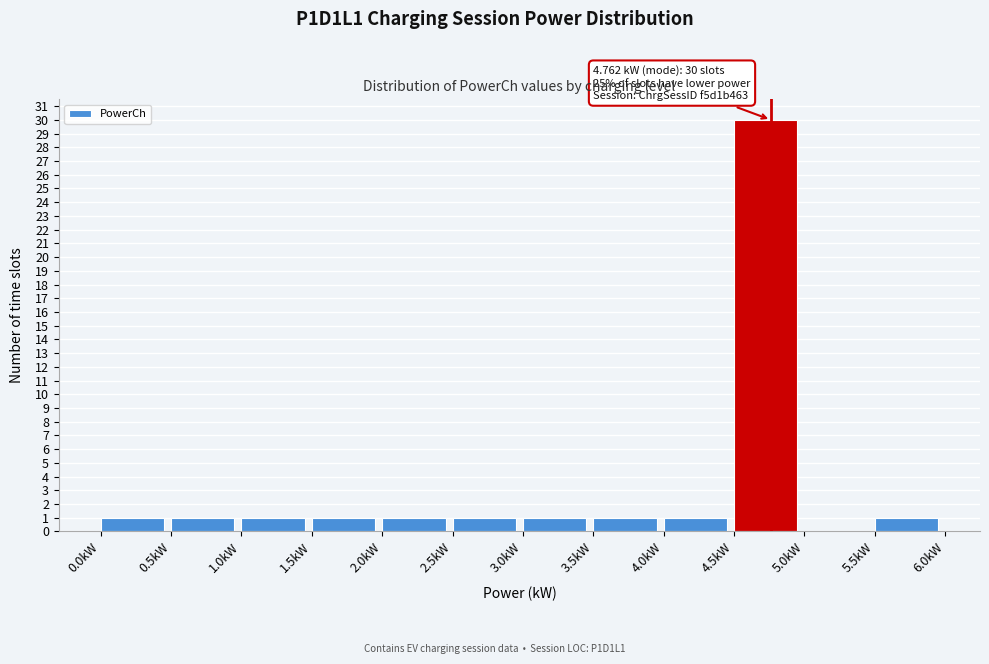

Over which range of the x-axis is the bar tallest?

4.5 to 5.0